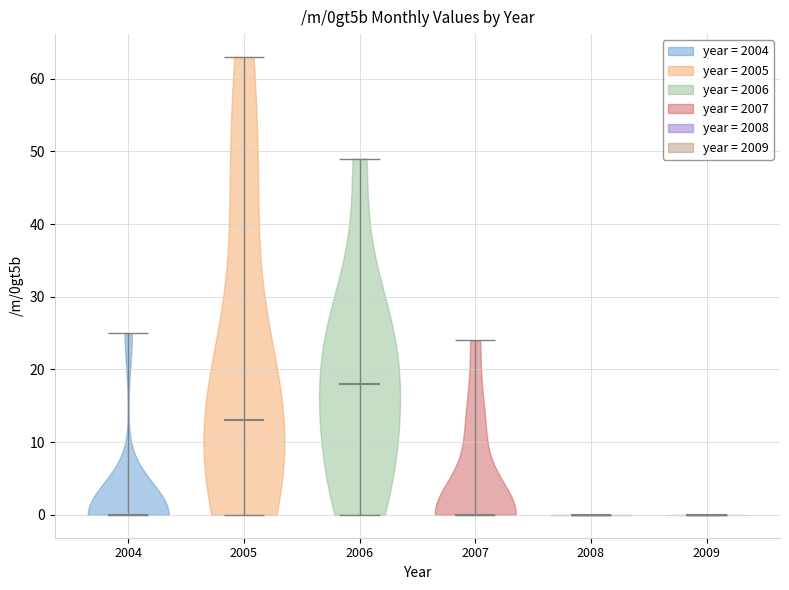

Reading left to right, read every violin against the y-axis: where its median line is, and the lowest and highest points it reaches. The values are not printed on the chart, so give them approximately, as read against the axis.

2004: median line 0, lowest point 0, highest point 25
2005: median line 13, lowest point 0, highest point 63
2006: median line 18, lowest point 0, highest point 49
2007: median line 0, lowest point 0, highest point 24
2008: median line 0, lowest point 0, highest point 0
2009: median line 0, lowest point 0, highest point 0